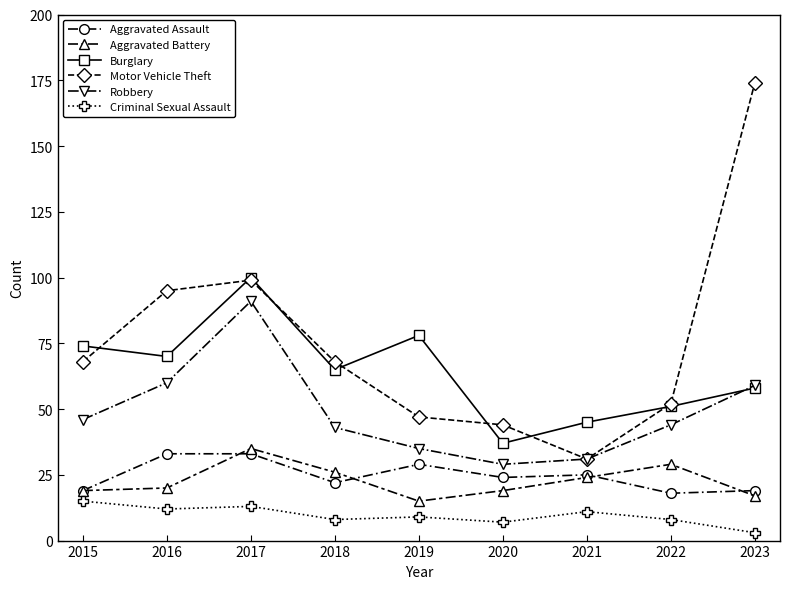

Does the chart display data point markers on the line(s)?

Yes